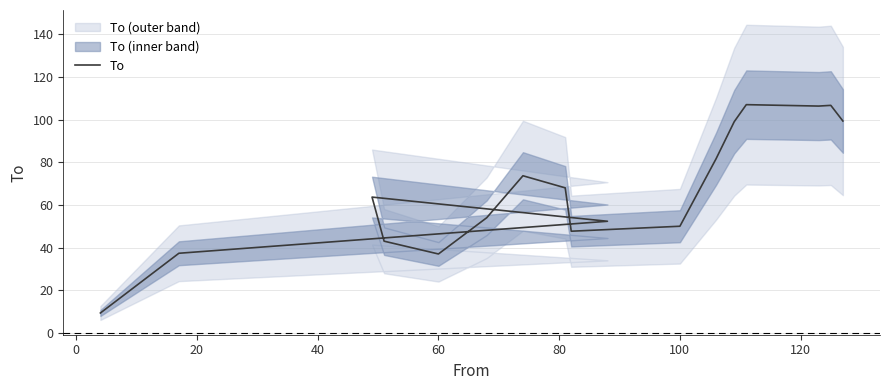

How many categories are shown in the chart?

17